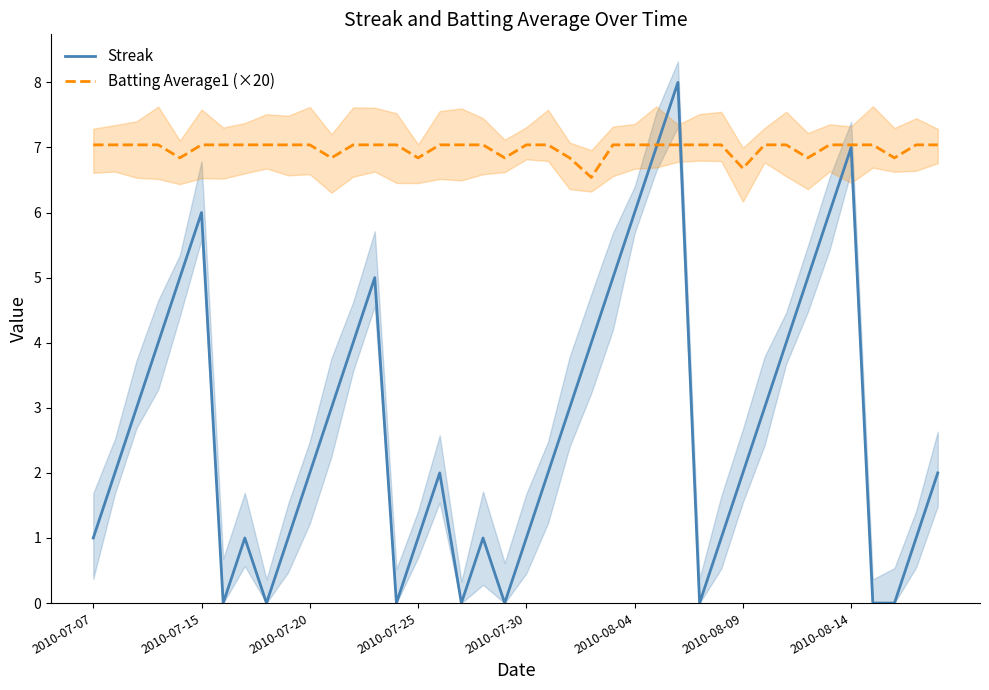

What are all the series names shown in the legend?

Streak, Batting Average1 (×20)